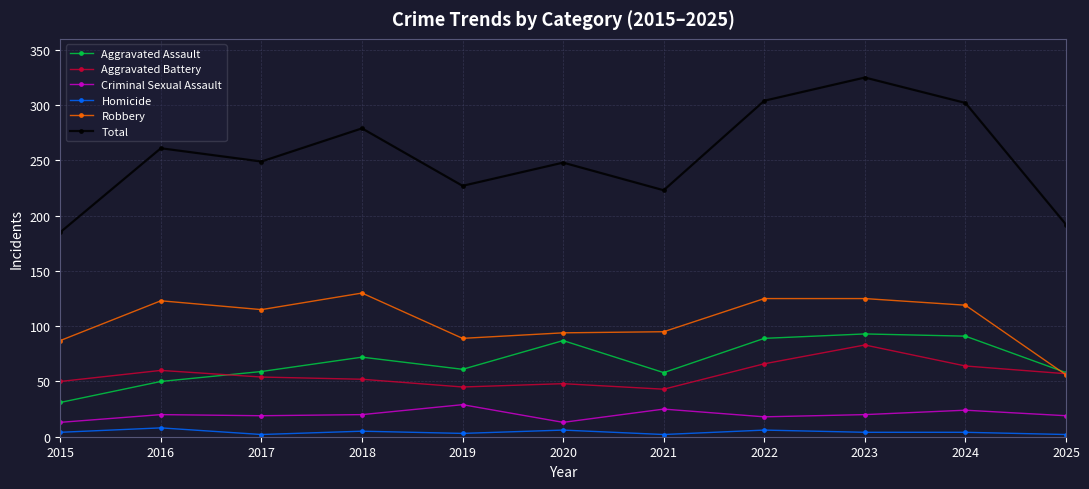

Does the chart display data point markers on the line(s)?

Yes